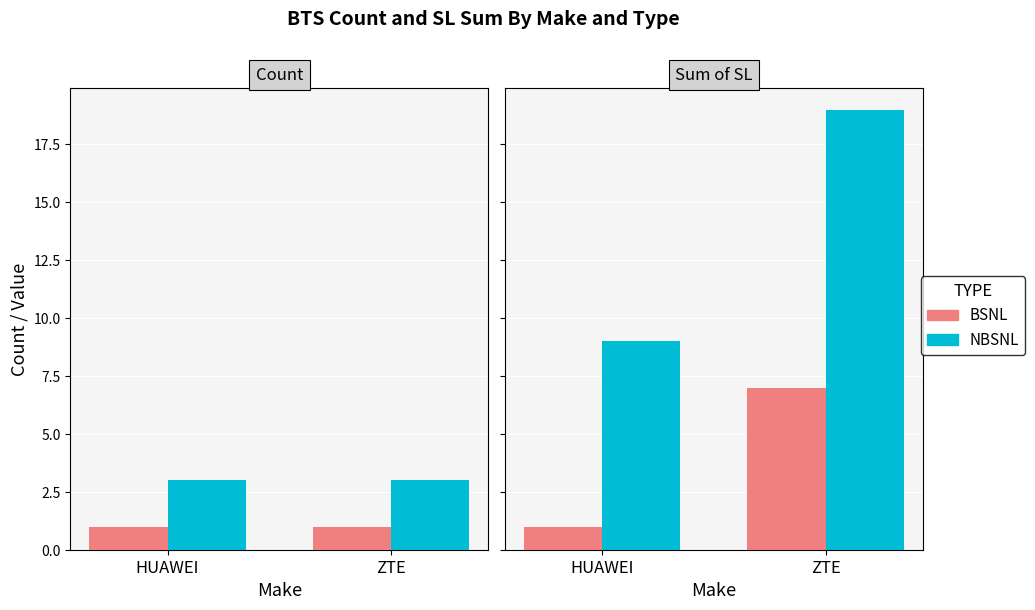

What is the average value of the NBSNL series?

14